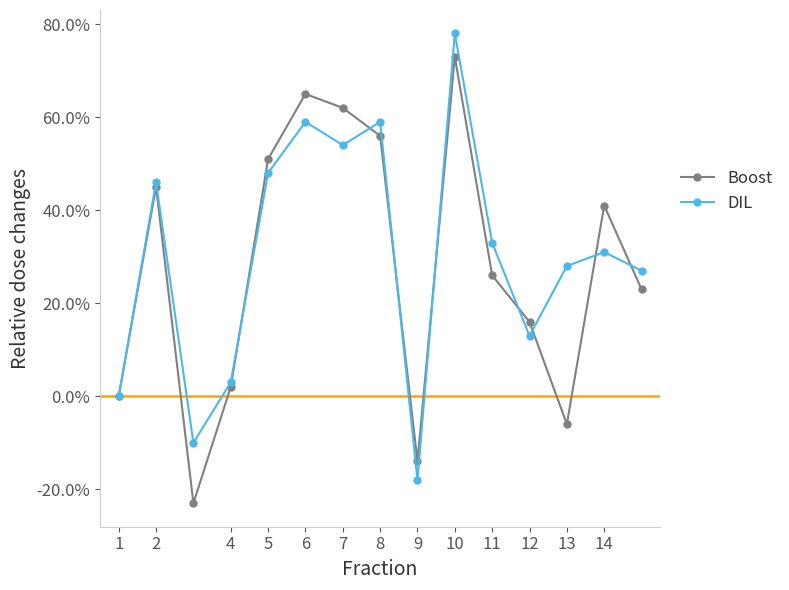

What are all the series names shown in the legend?

Boost, DIL